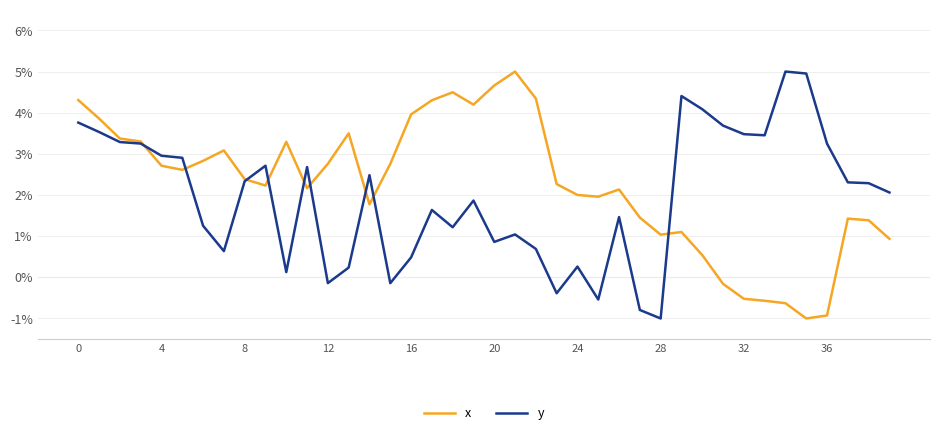

What is the smallest value displayed?

-1.0